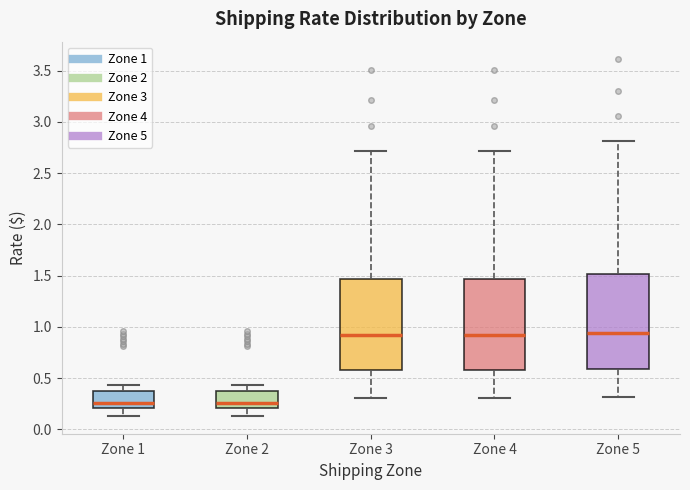

Reading left to right, transcribe this box plot: for each box, give where its median line is, the range the box spans, and where its two whiskers end, as read against the y-axis. The values are not printed on the chart, so give them approximately, as read against the axis.

Zone 1: median 0.25, box 0.20 to 0.35, whiskers 0.15 to 0.45
Zone 2: median 0.25, box 0.20 to 0.35, whiskers 0.15 to 0.45
Zone 3: median 0.90, box 0.60 to 1.45, whiskers 0.30 to 2.70
Zone 4: median 0.90, box 0.60 to 1.45, whiskers 0.30 to 2.70
Zone 5: median 0.95, box 0.60 to 1.50, whiskers 0.30 to 2.80